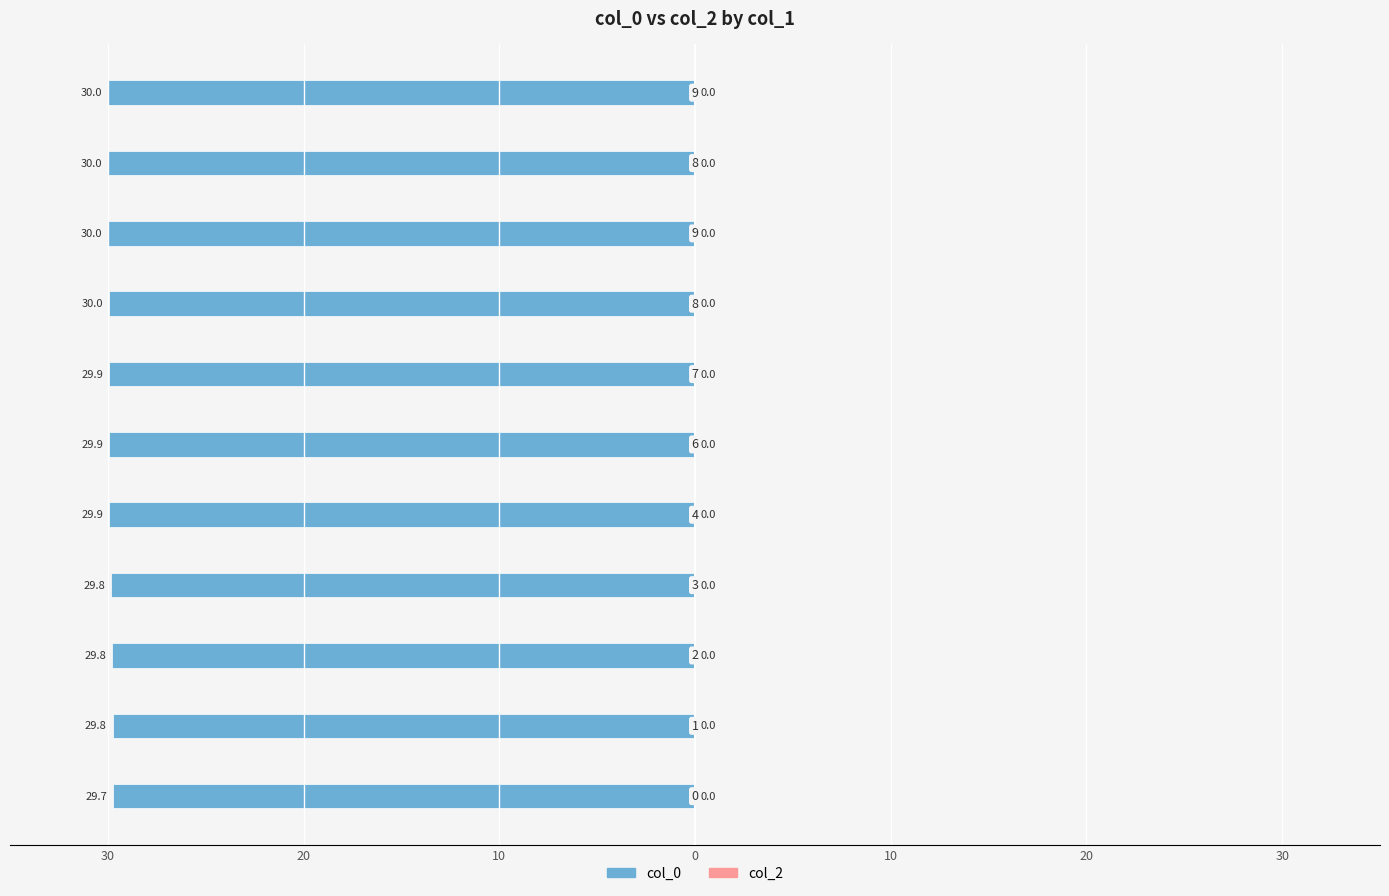

Are the bars horizontal?

Yes